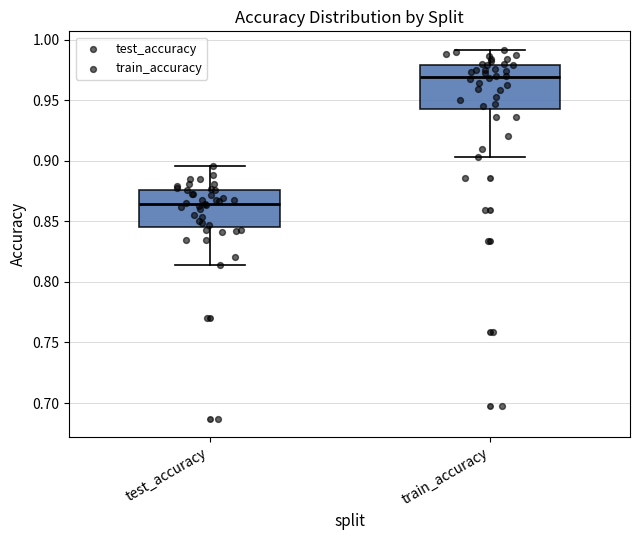

Reading left to right, transcribe this box plot: for each box, give where its median line is, the range the box spans, and where its two whiskers end, as read against the y-axis. The values are not printed on the chart, so give them approximately, as read against the axis.

test_accuracy: median 0.865, box 0.845 to 0.875, whiskers 0.815 to 0.895
train_accuracy: median 0.970, box 0.945 to 0.980, whiskers 0.905 to 0.990